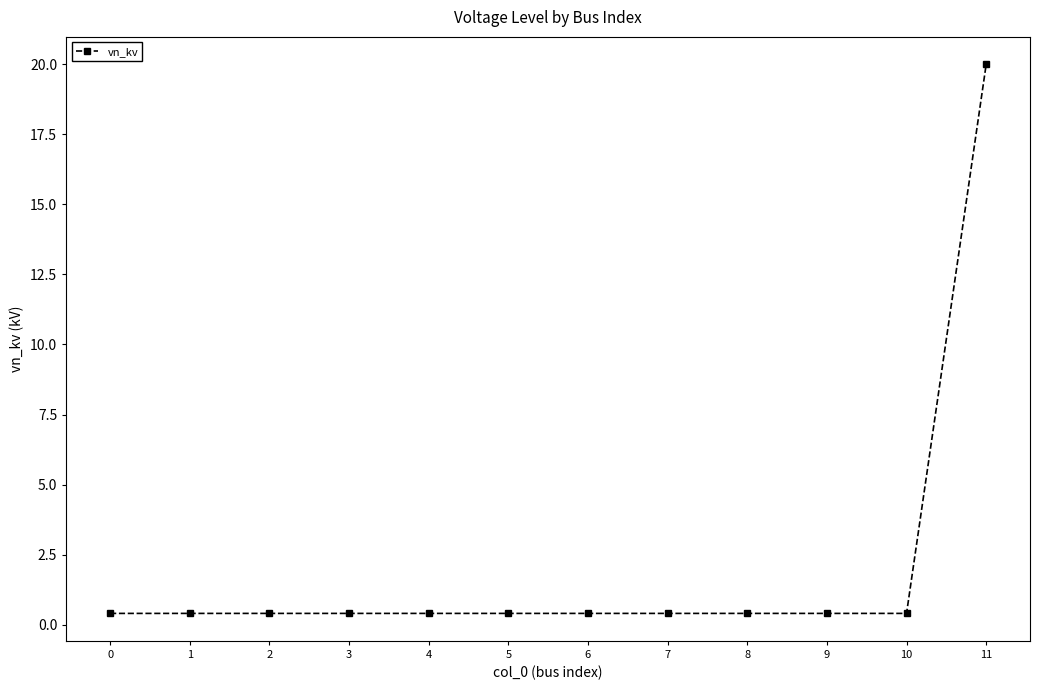

Does the chart display data point markers on the line(s)?

Yes